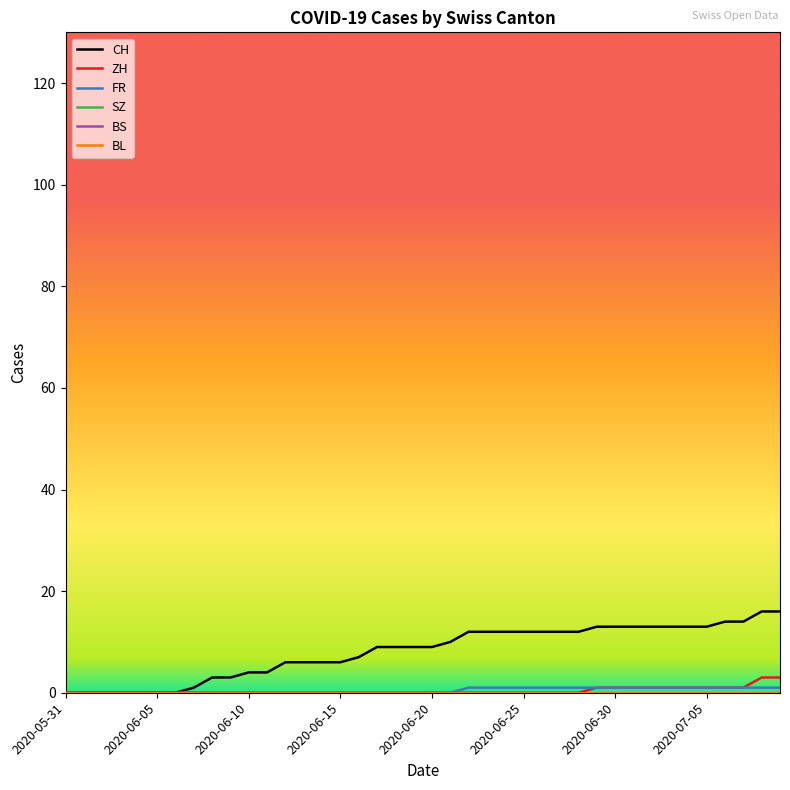

Is this an area chart (filled region under the line)?

No